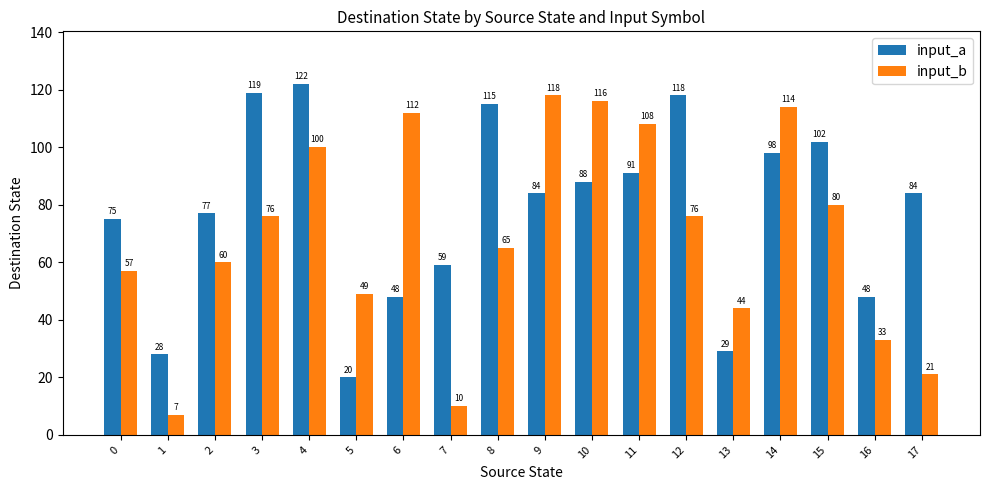

Reading left to right, what are all the values shown in this chart?

input_a: 75	28	77	119	122	20	48	59	115	84	88	91	118	29	98	102	48	84
input_b: 57	7	60	76	100	49	112	10	65	118	116	108	76	44	114	80	33	21